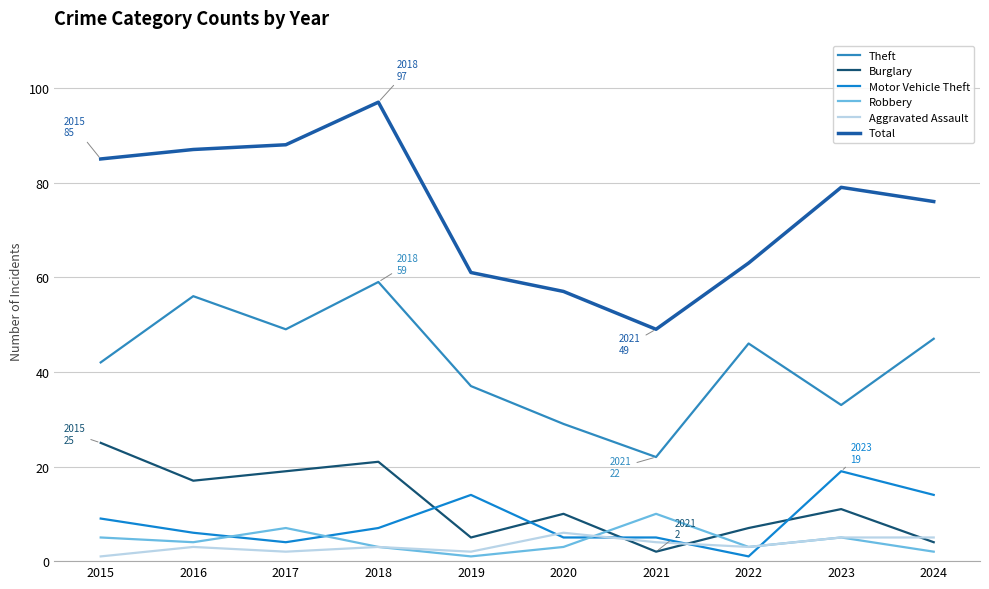

What is the difference between the maximum and second lowest values in the Robbery series?

8